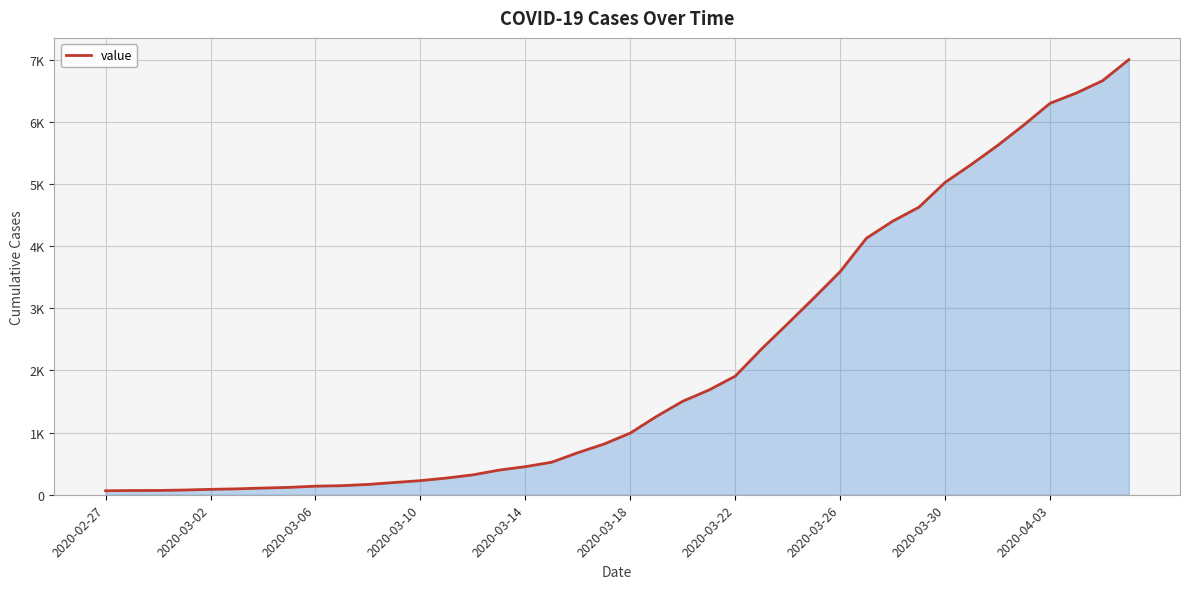

What is the difference between the maximum and second lowest values?

6935